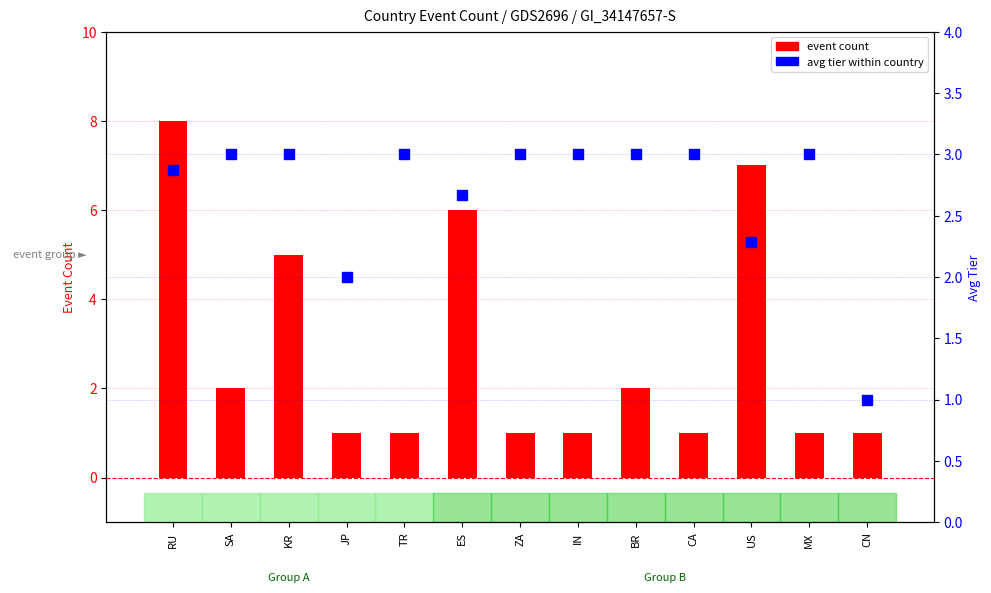

Is the value of avg tier at MX greater than the value of event count at CN?

Yes